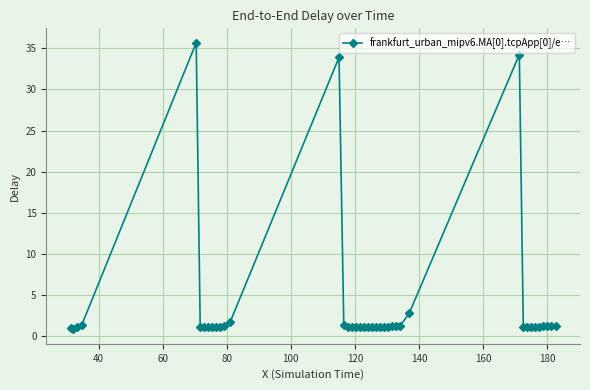

What is the minimum value shown in the chart?

0.8